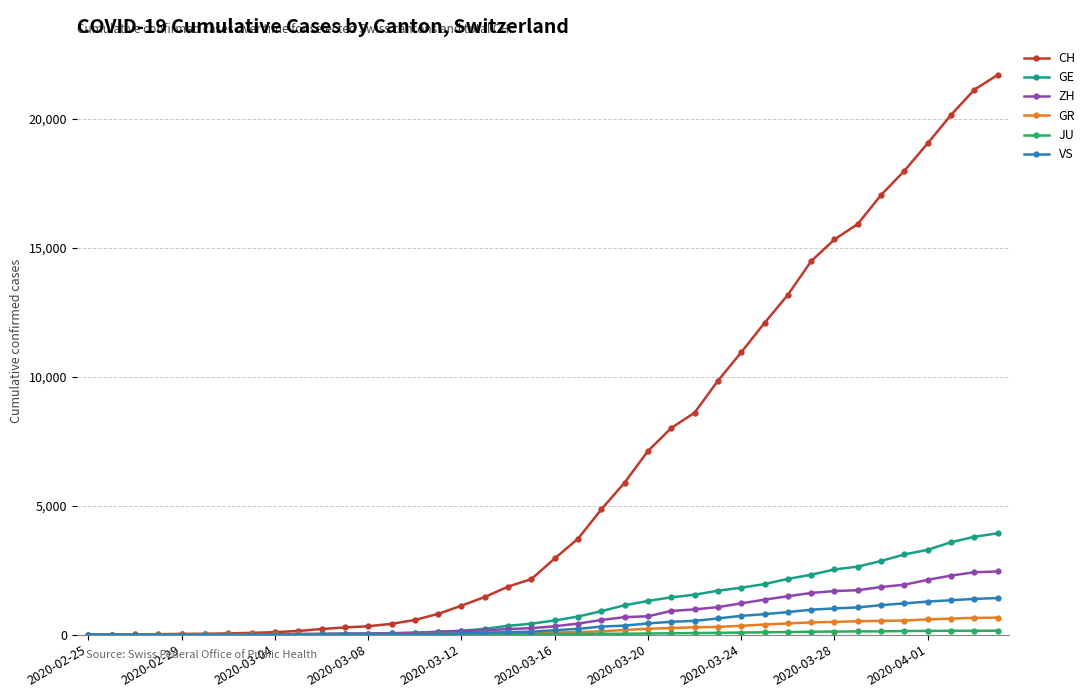

What is the highest value of the VS series?

1418